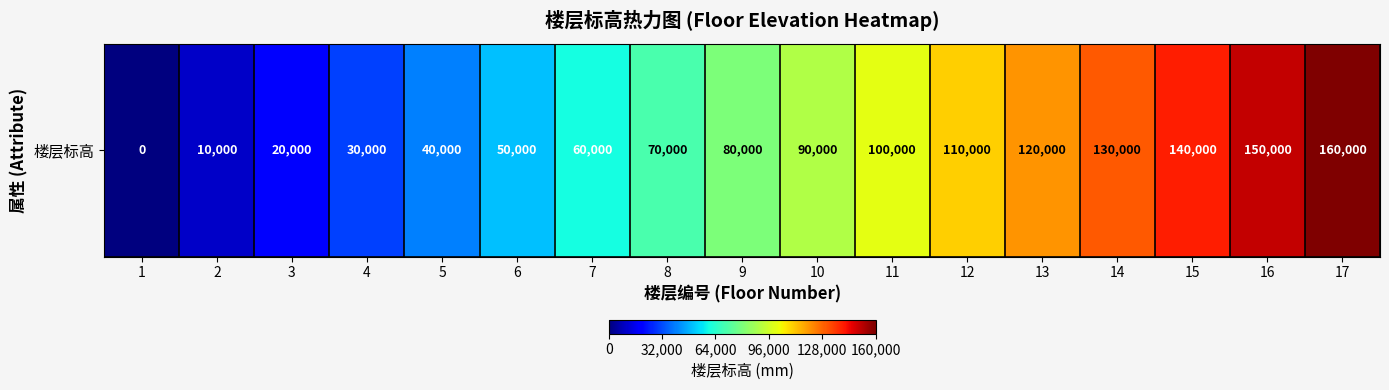

At which label is the value closest to 80000?

9